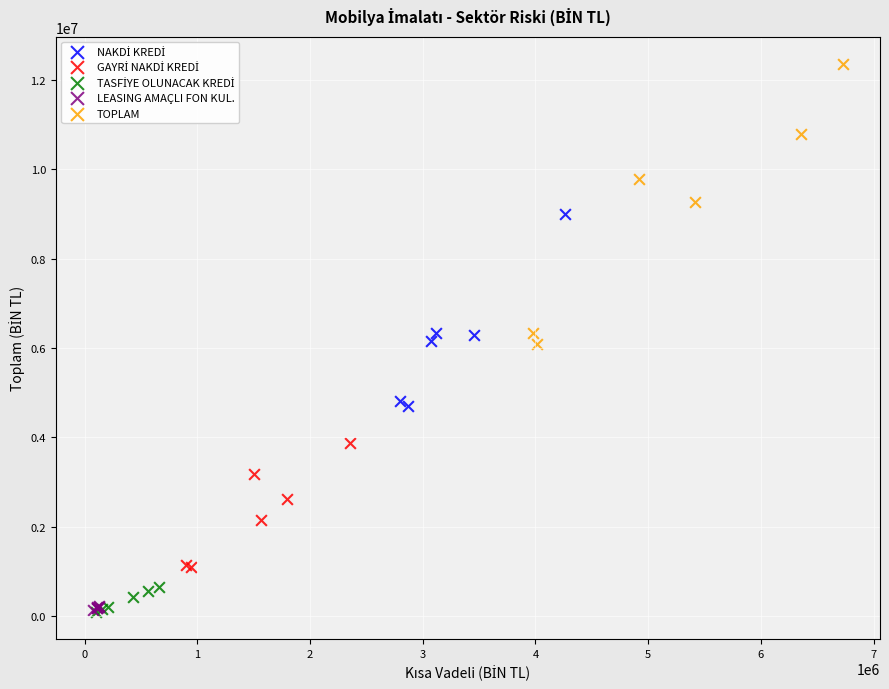

Which series reaches the maximum Y coordinate?

TOPLAM